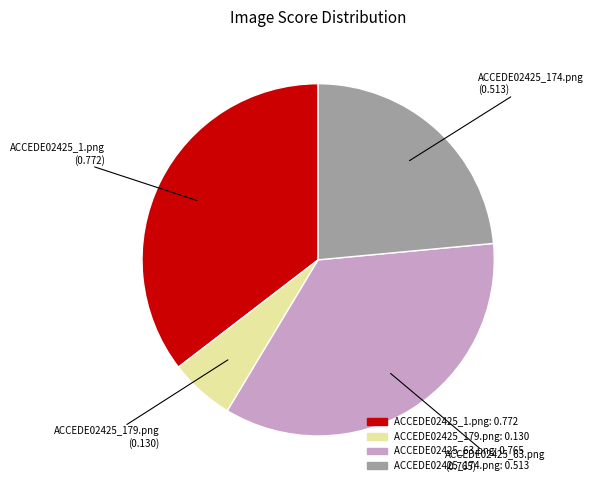

Which slice is the smallest?

ACCEDE02425_179.png